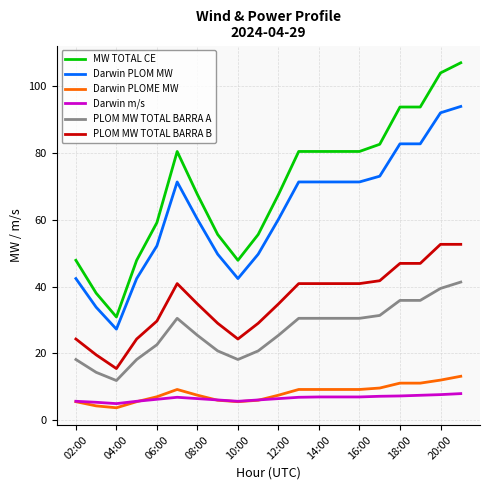

Which series has the largest total across all categories?

MW TOTAL CE